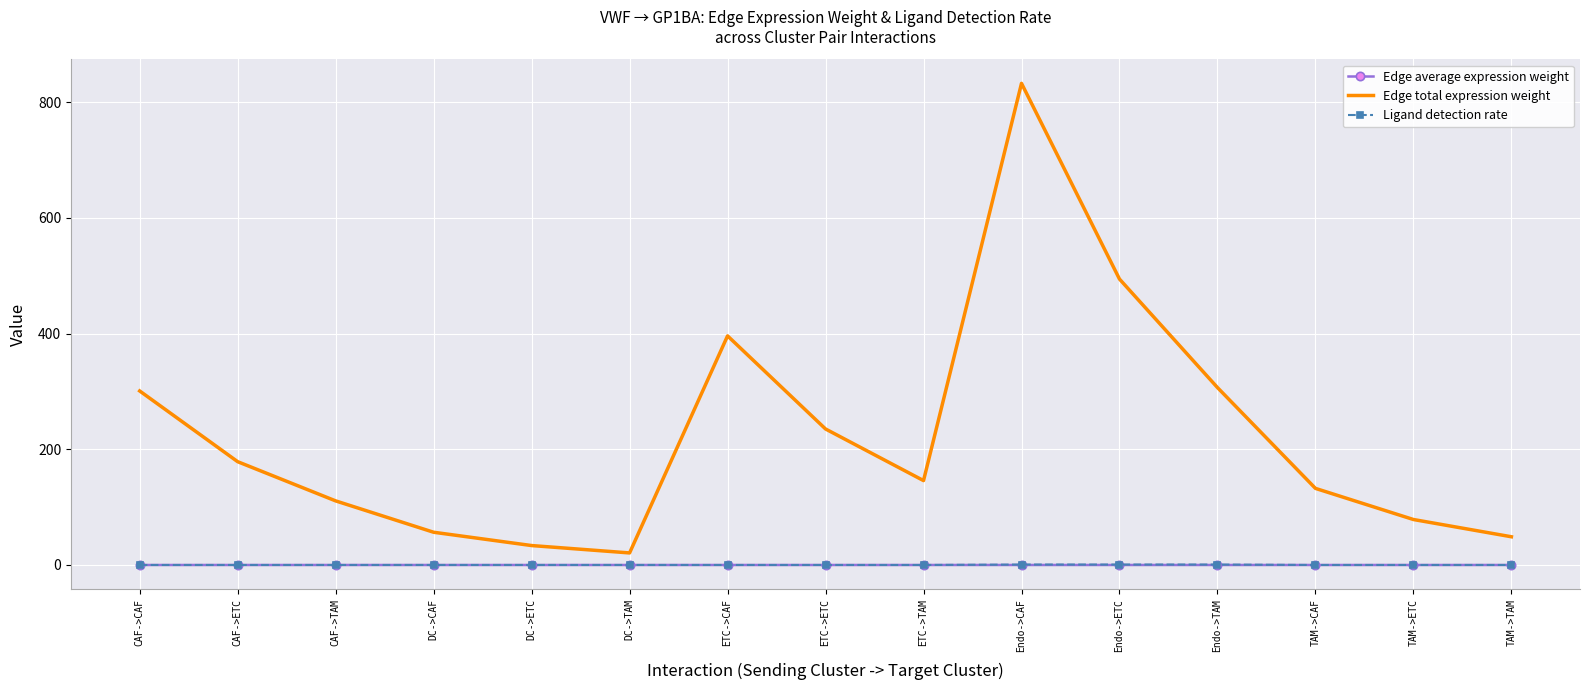

True or false: Edge average expression weight and Edge total expression weight intersect in this chart.

False